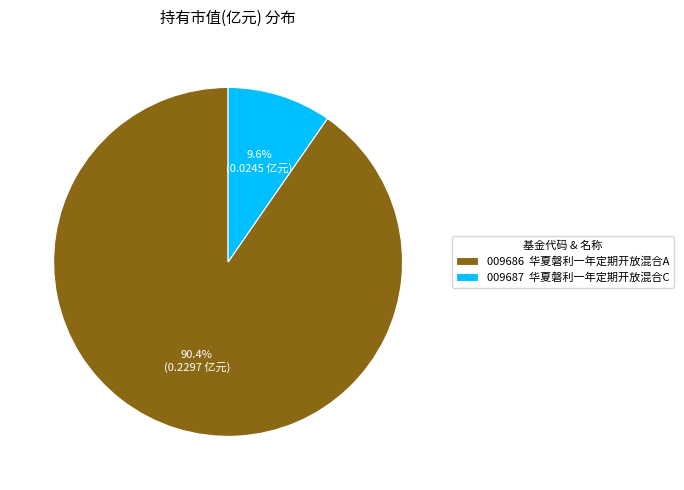

Is the sum of 009687 华夏磐利一年定期开放混合C and 009686 华夏磐利一年定期开放混合A greater than half?

Yes